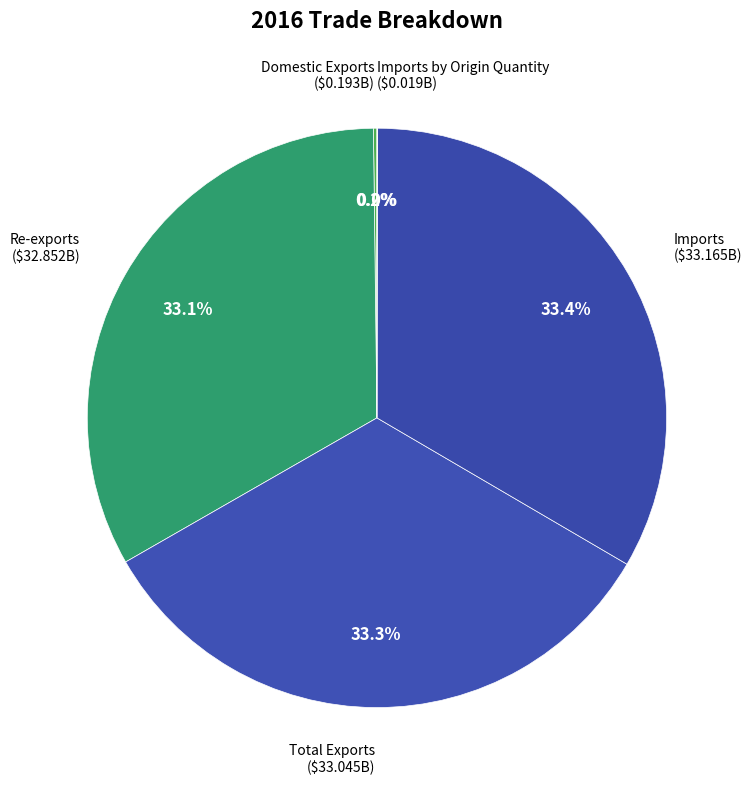

Count the number of slices in the pie.

5